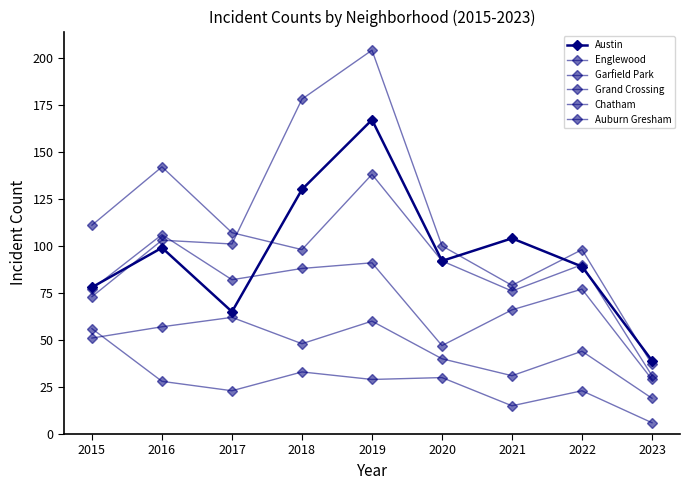

The value of Englewood at 2023 is 8. True or false?

False